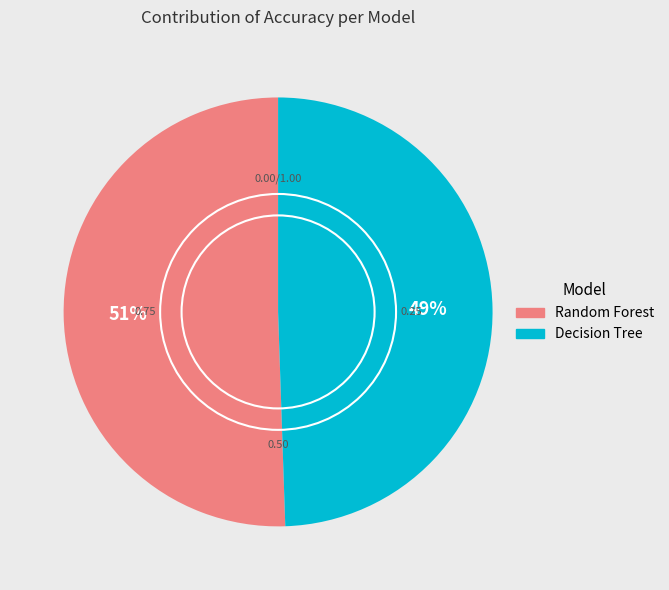

True or false: Decision Tree accounts for 44% of the total.

False